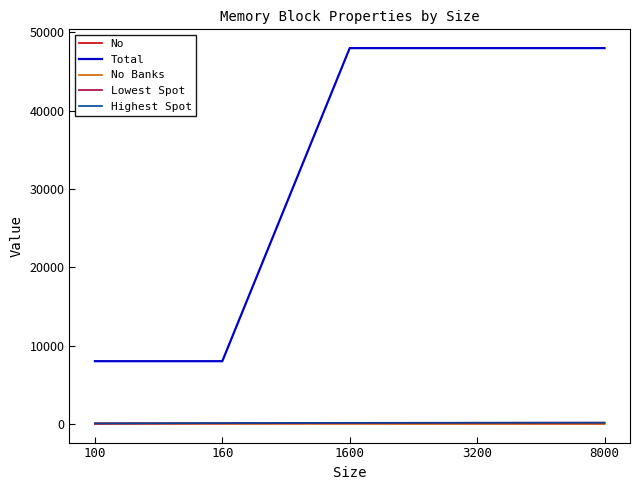

Which series has the widest spread of values?

Total